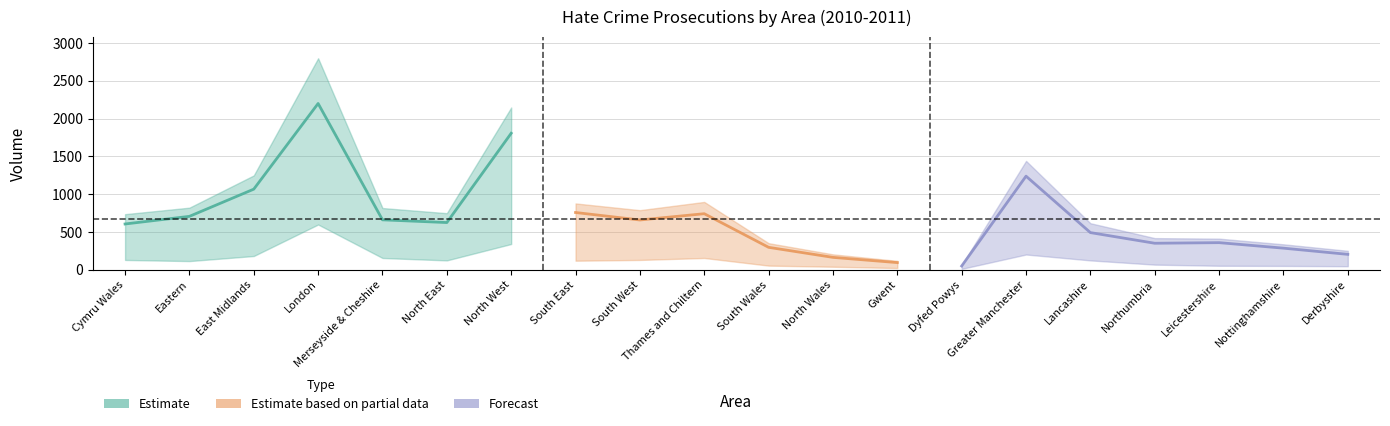

Reading left to right, what are all the values shown in this chart?

Convictions Volume: 606	707	1067	2201	661	625	1807	758	659	742	297	164	95	50	1239	492	351	359	286	204
Total Prosecutions: 736	822	1249	2800	817	749	2148	878	789	898	352	204	118	62	1441	616	419	412	337	251
Unsuccessful Volume: 130	115	182	599	156	124	341	120	130	156	55	40	23	12	202	124	68	53	51	47